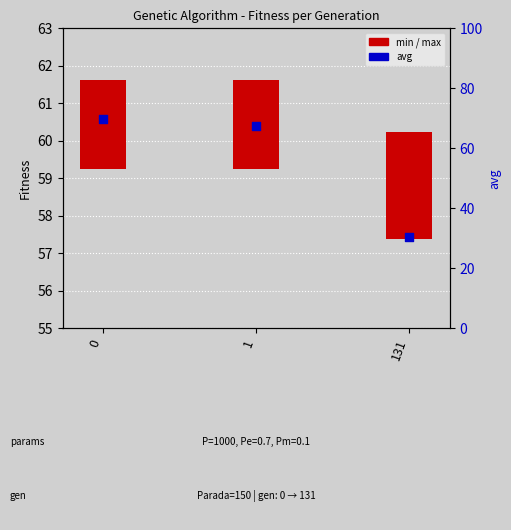

Which has a higher value, 1 or 131?

1